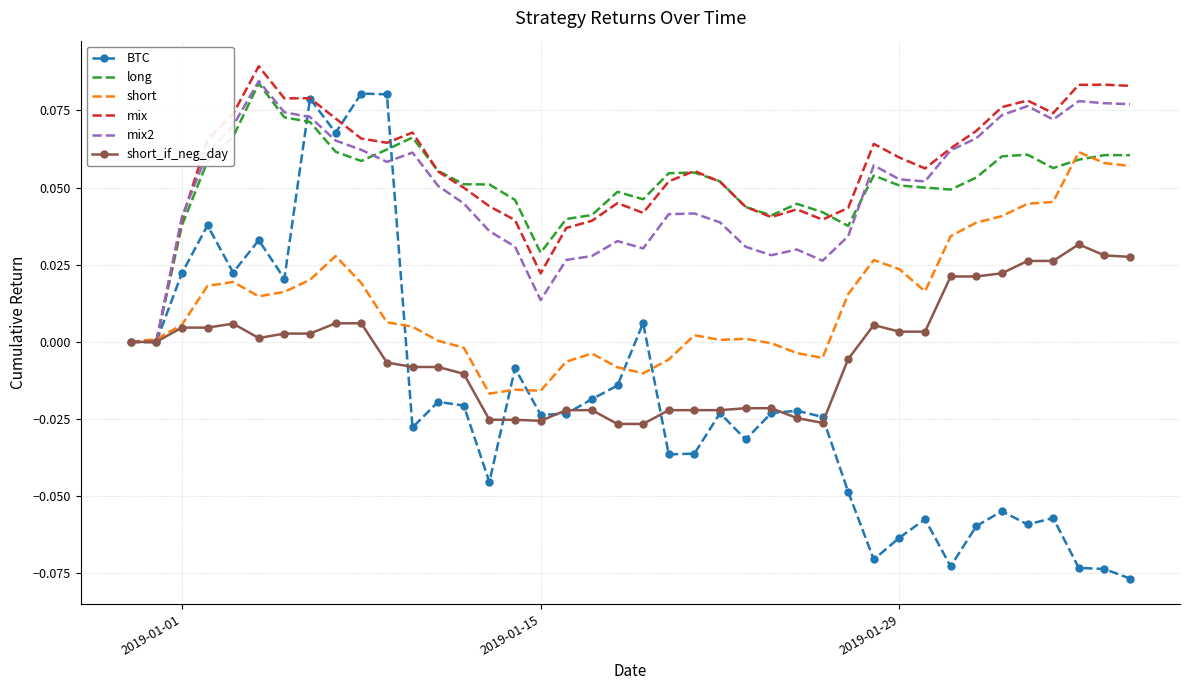

Which series has the largest range (max minus min)?

BTC